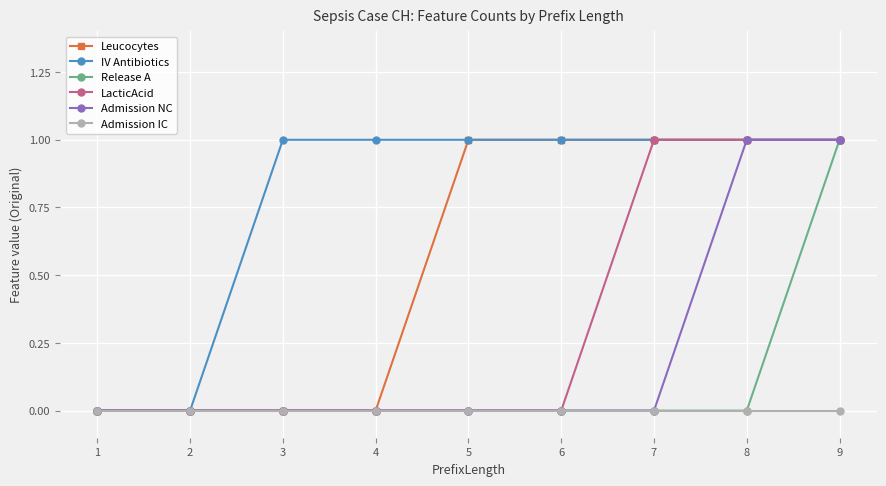

How many categories are shown in the chart?

9